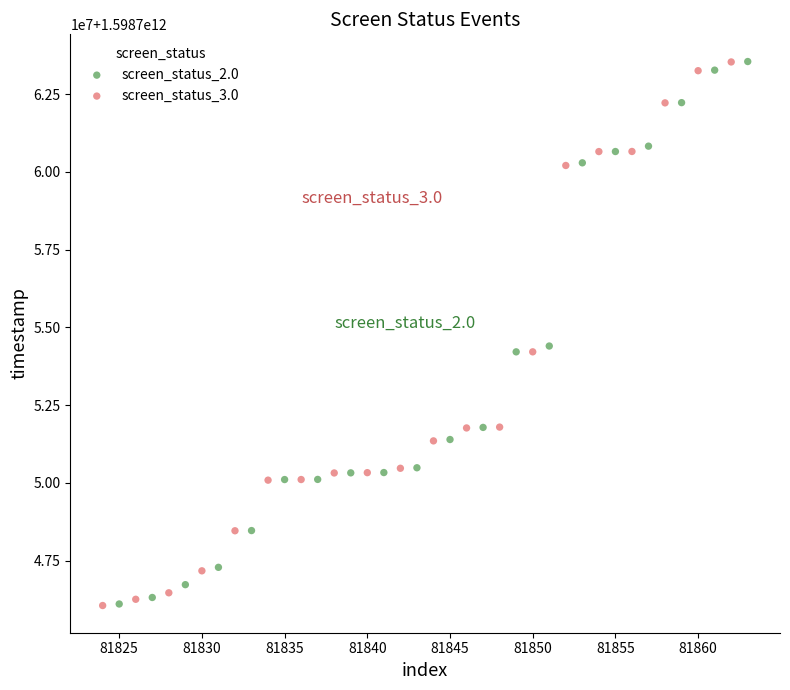

Which series has the largest Y range (max minus min)?

screen_status_3.0